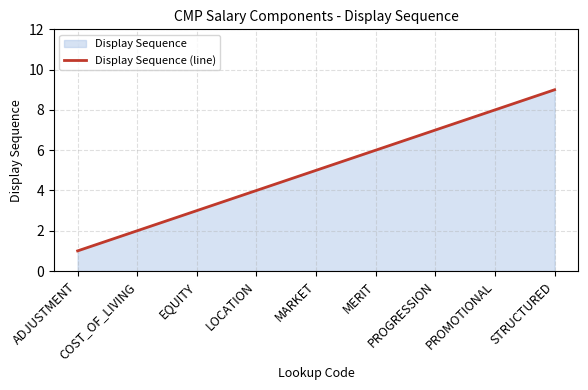

Count the number of data series in this chart.

1